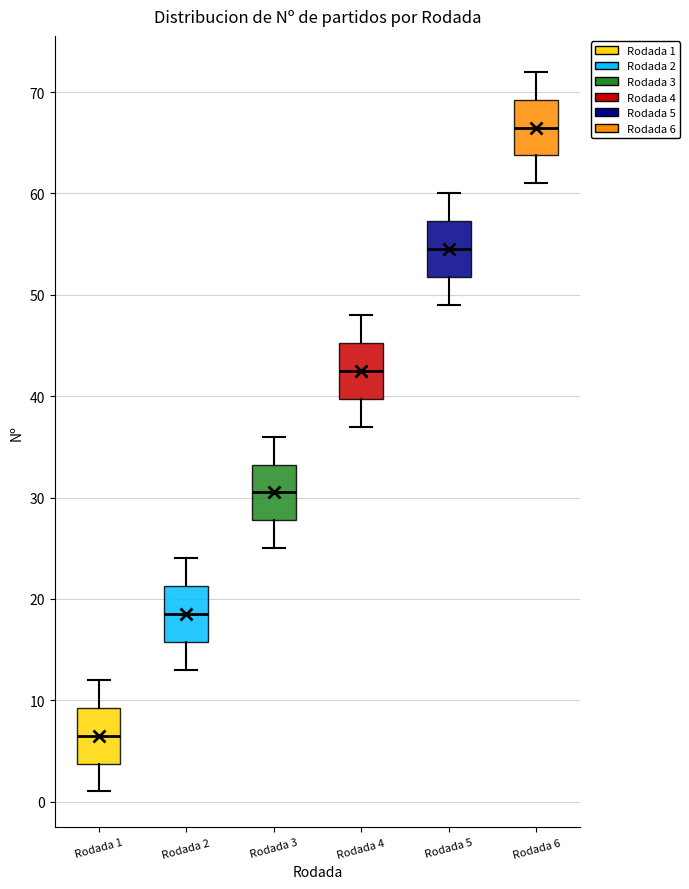

Reading left to right, read every box against the y-axis: the position of its median line, the range the box covers, and the ends of its whiskers. The values are not printed on the chart, so give them approximately, as read against the axis.

Rodada 1: median 7, box 4 to 9, whiskers 1 to 12
Rodada 2: median 19, box 16 to 21, whiskers 13 to 24
Rodada 3: median 31, box 28 to 33, whiskers 25 to 36
Rodada 4: median 43, box 40 to 45, whiskers 37 to 48
Rodada 5: median 55, box 52 to 57, whiskers 49 to 60
Rodada 6: median 67, box 64 to 69, whiskers 61 to 72